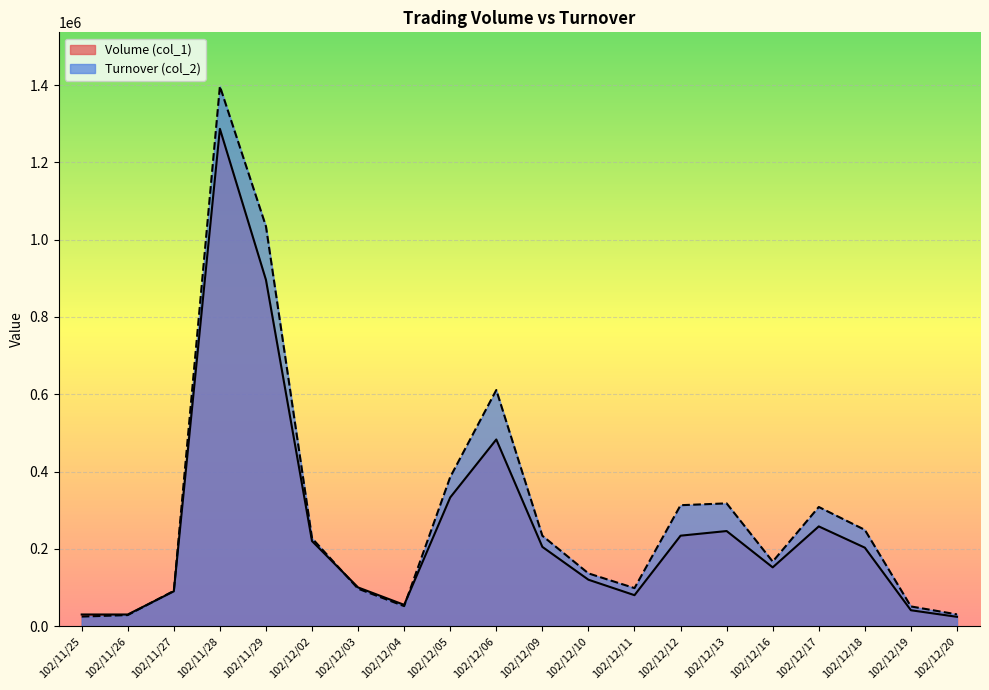

Rank the series by their maximum value, from highest to lowest.

Turnover (col_2), Volume (col_1)